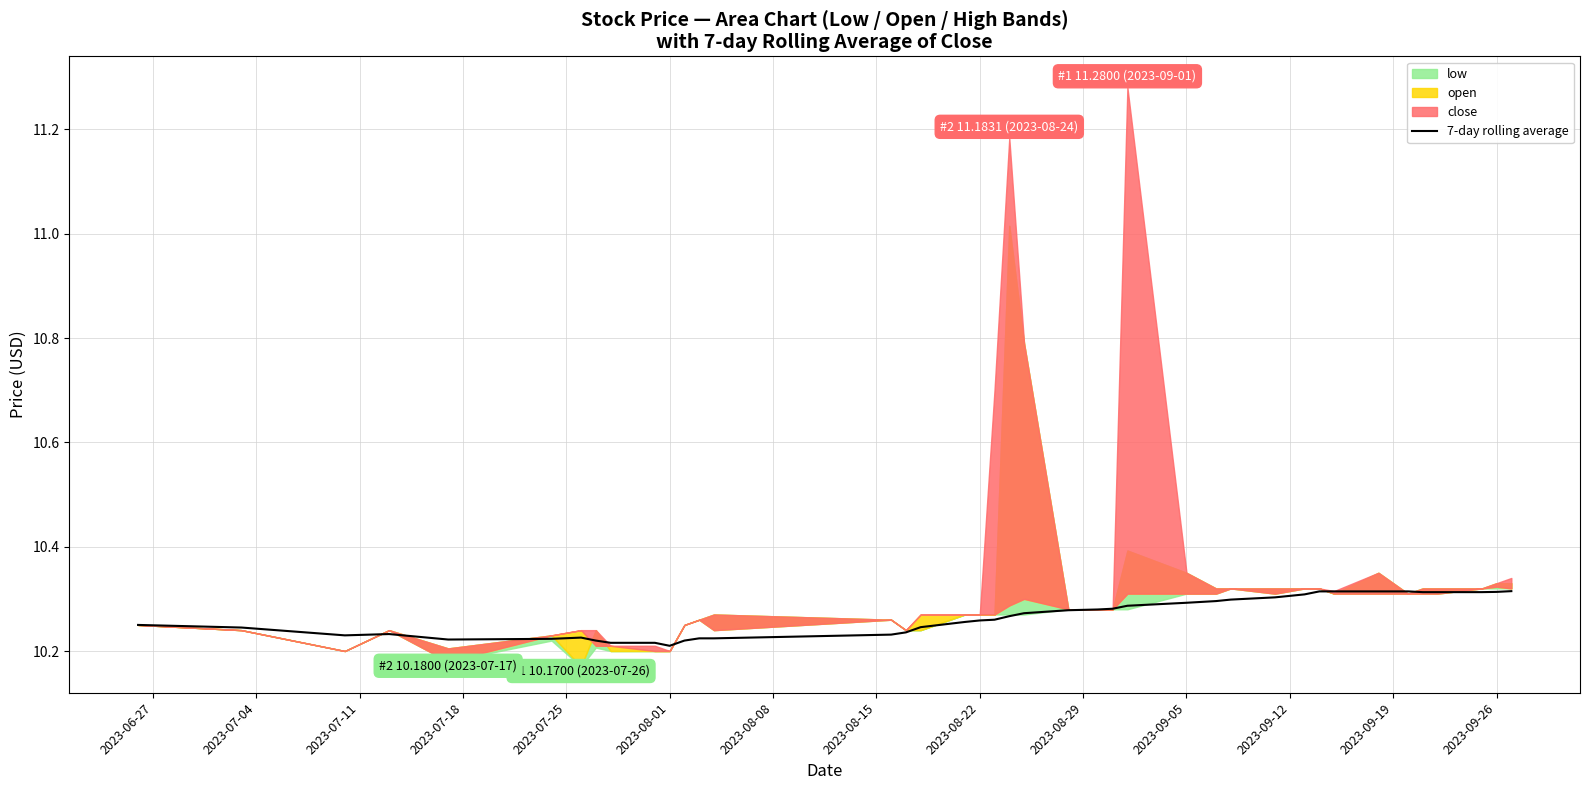

True or false: 7-day rolling average has a value of 10.2 at 2023-08-01.

True